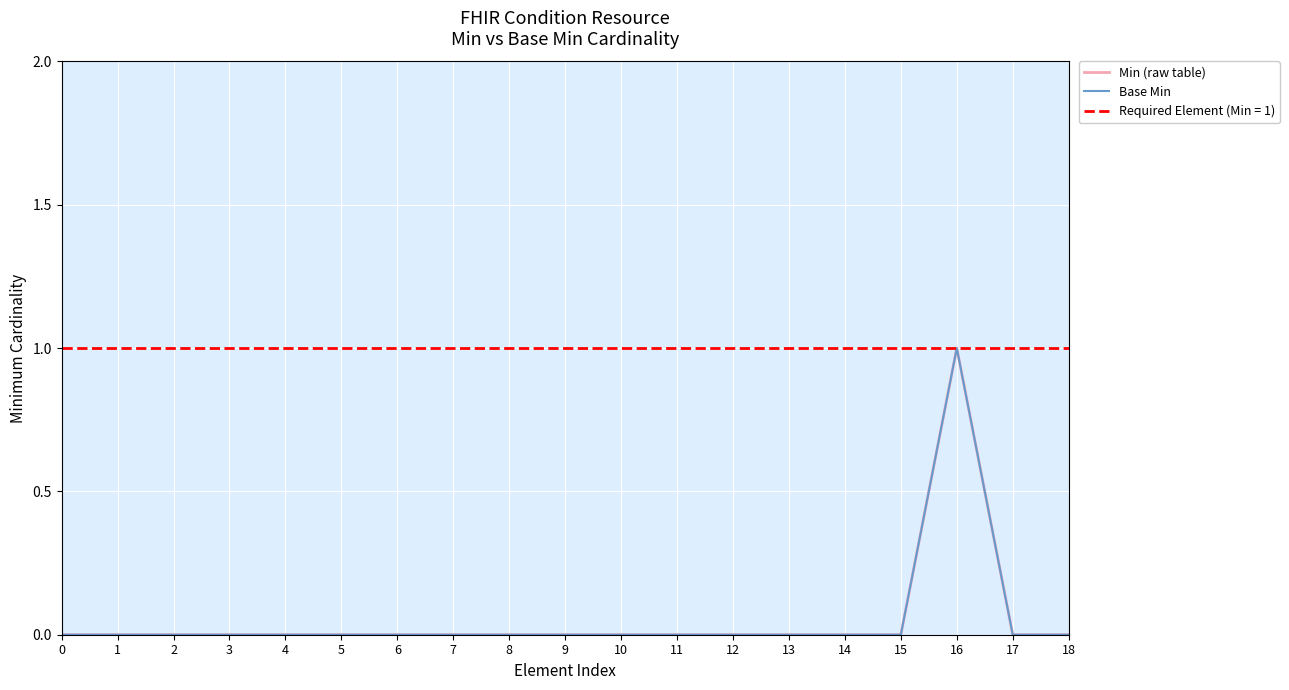

True or false: Min (raw table) and Base Min cross at least once.

False